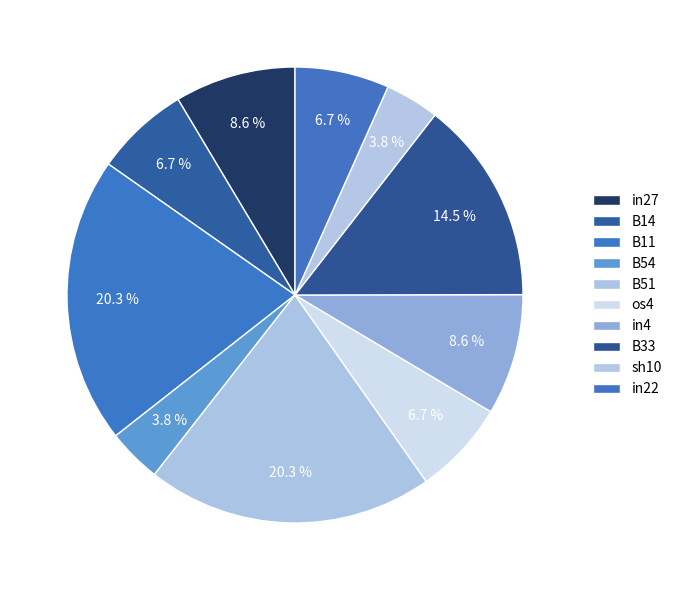

What percentage is the os4 slice, to the nearest percent?

7%